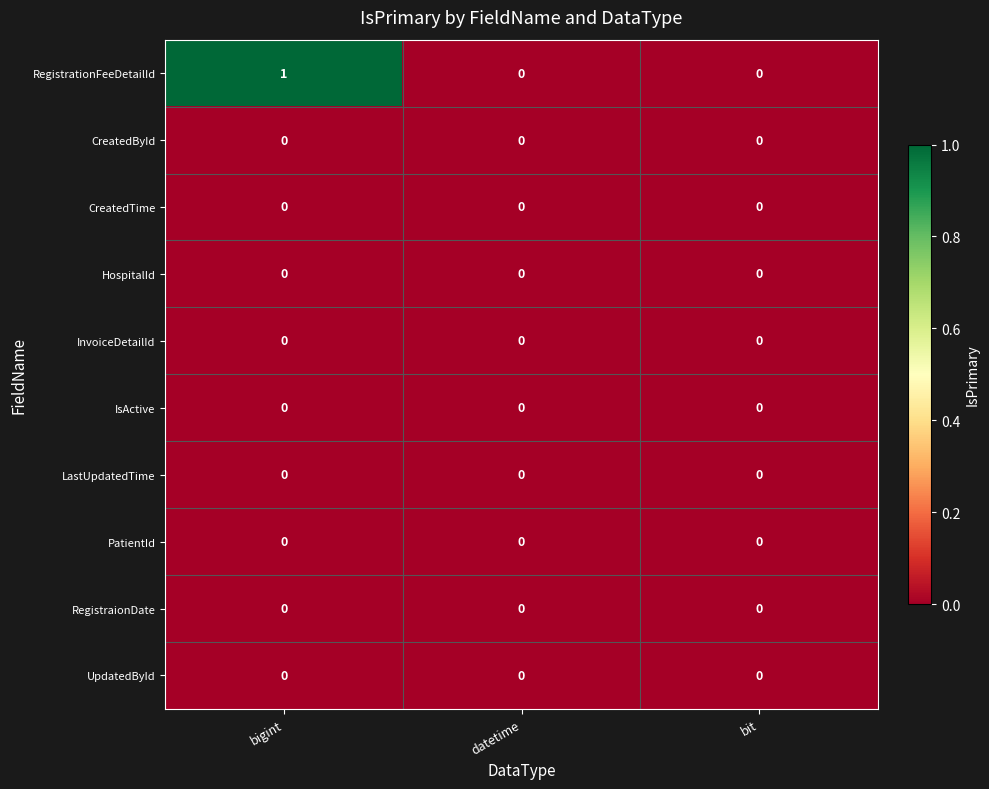

Which category has the highest value in the RegistrationFeeDetailId series?

bigint